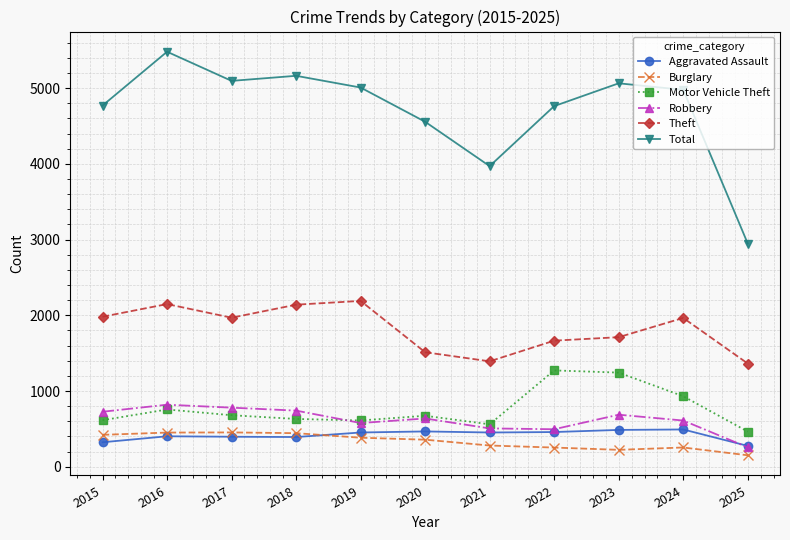

What is the greatest value displayed?

5481